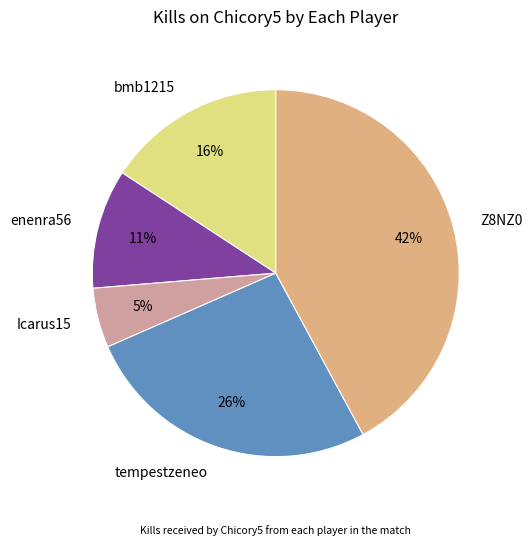

Which slice is the smallest?

Icarus15